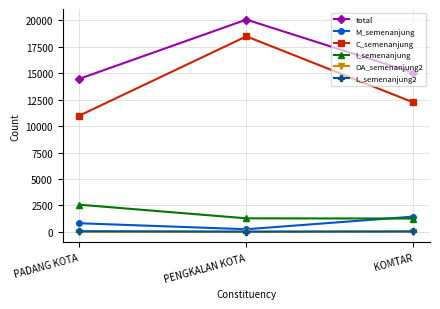

How many lines are shown in the chart?

6